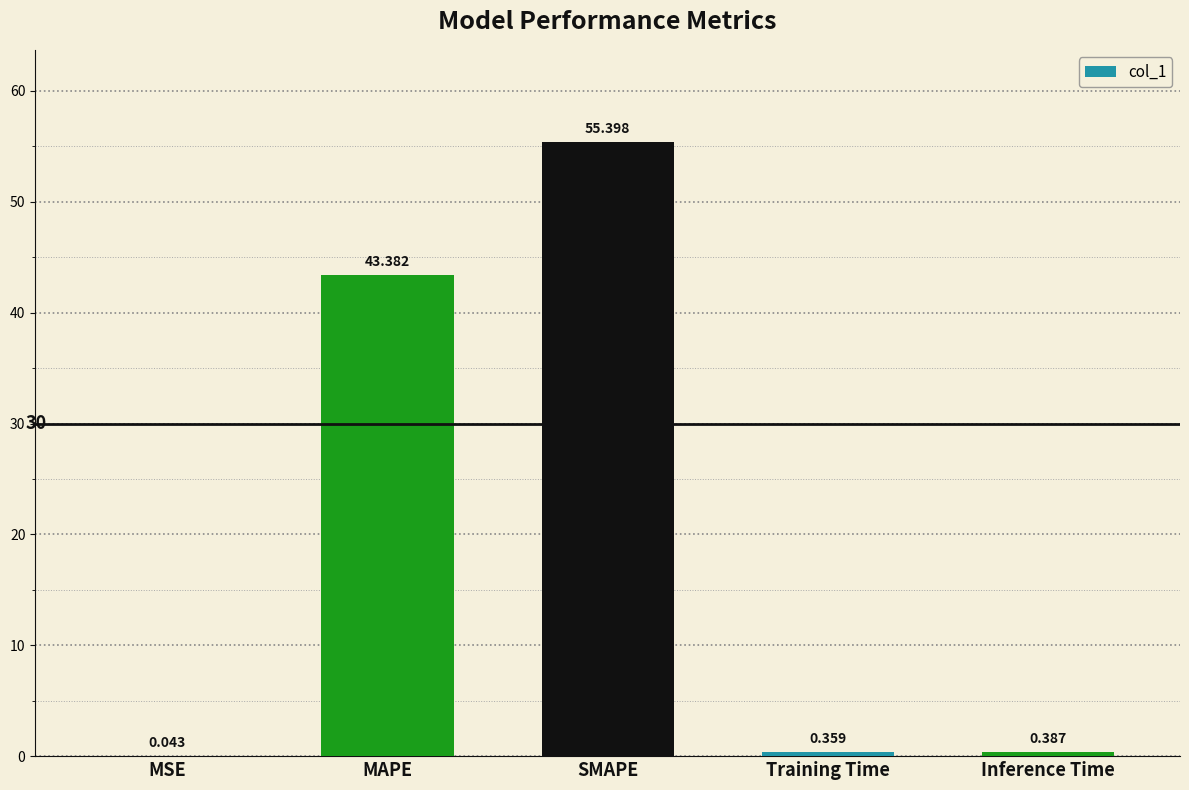

Which category has the highest value across all series?

SMAPE